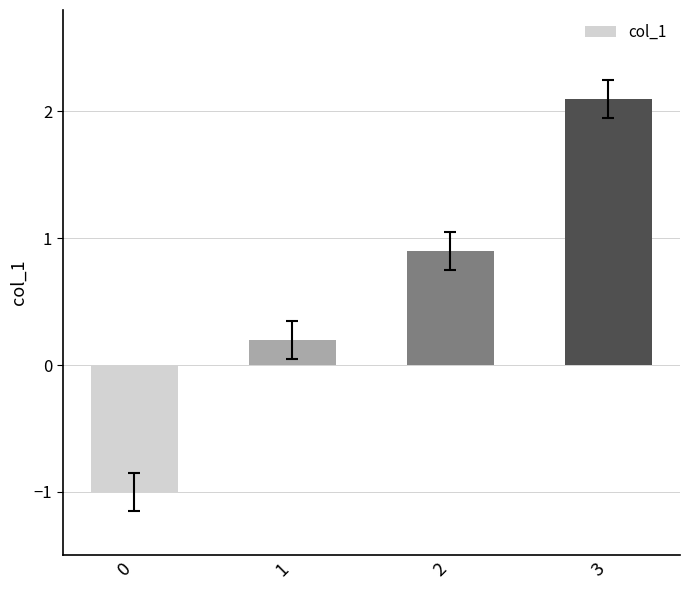

Reading right to left, list all the values displayed in this chart.

2.1	0.9	0.2	-1.0